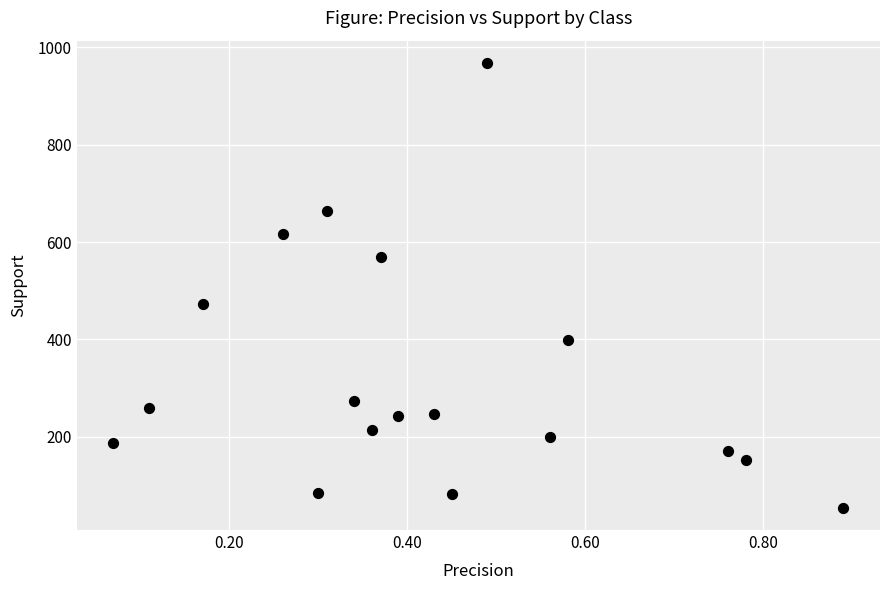

What Y value in the scatter plot is closest to 511?

472